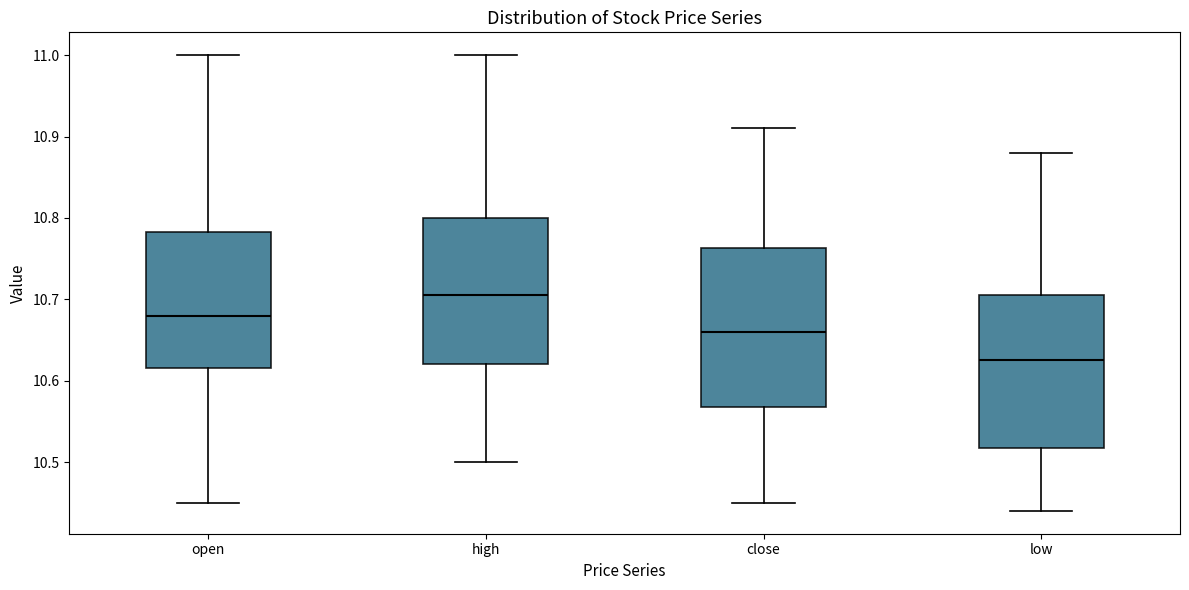

Which box has the lowest median line?

low